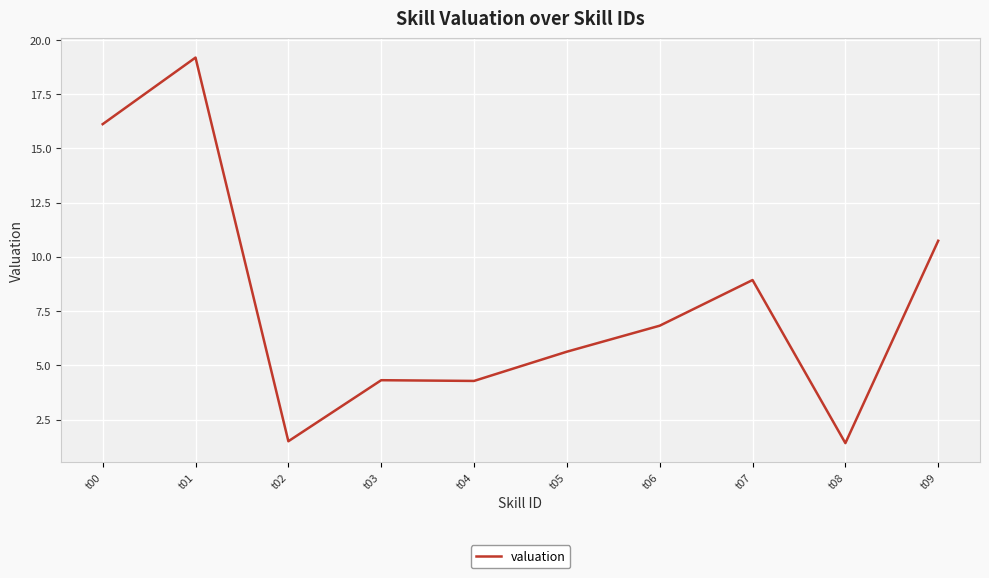

Count the number of categories in the chart.

10